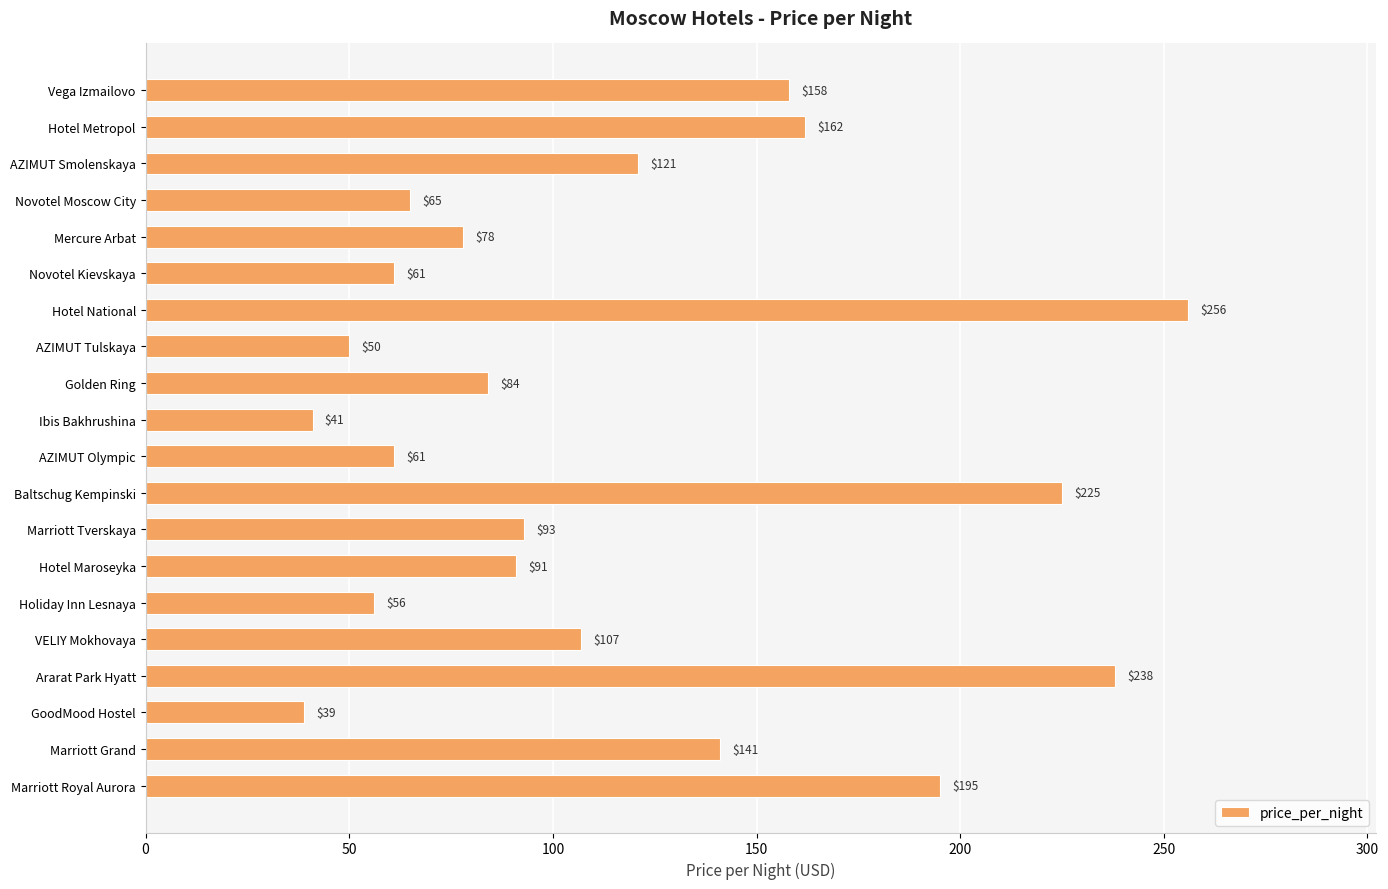

At which label is the value closest to 147?

Marriott Grand